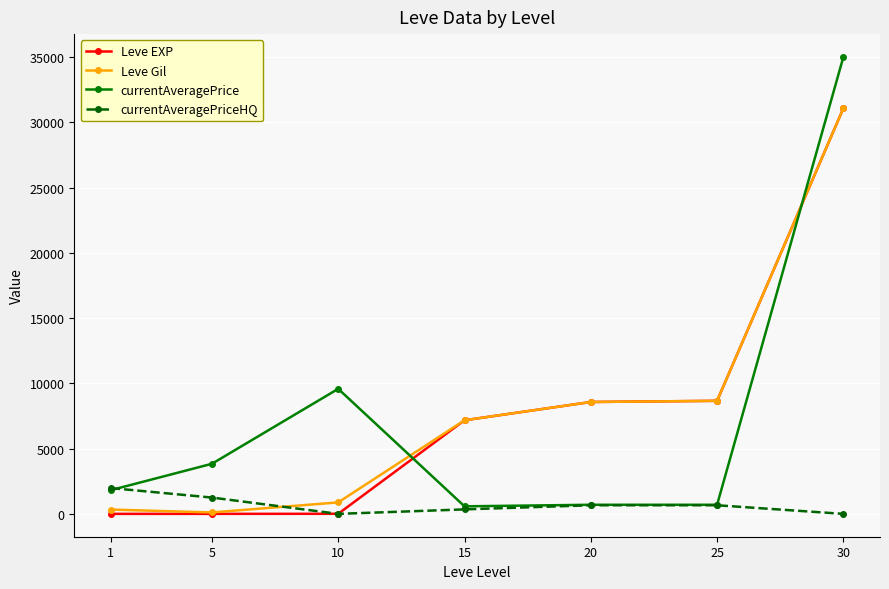

True or false: currentAveragePriceHQ and Leve EXP cross at least once.

True